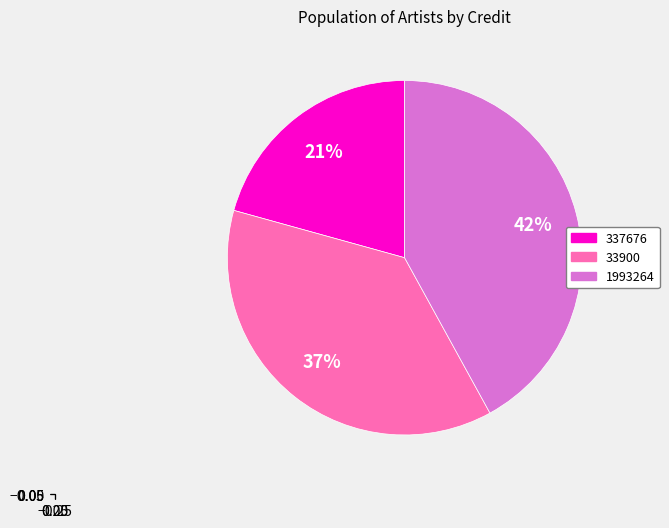

Is there any slice that represents more than half of the pie?

No